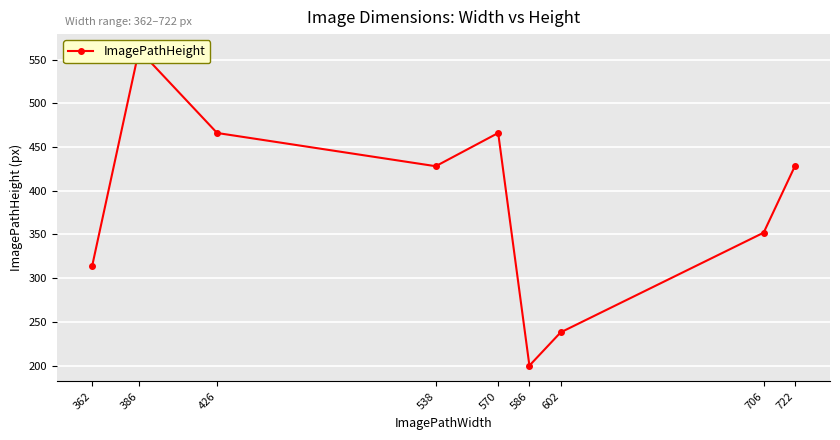

Which category has the lowest value across all series?

586